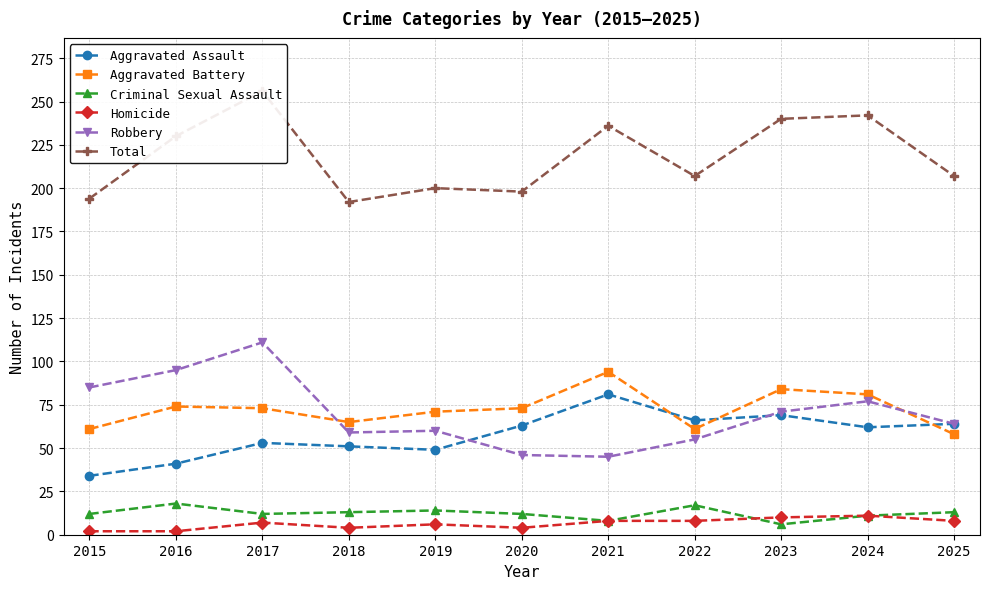

Rank the series by their maximum value, from lowest to highest.

Homicide, Criminal Sexual Assault, Aggravated Assault, Aggravated Battery, Robbery, Total